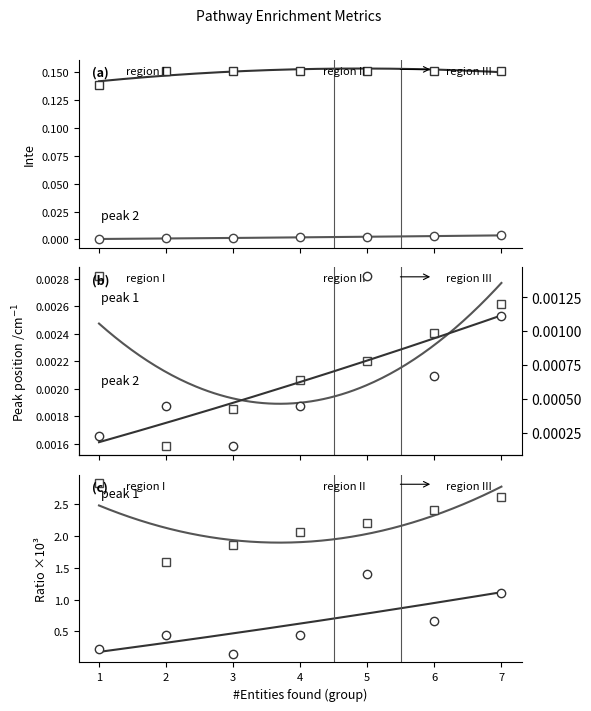

What is the maximum value shown in the chart?

2.8